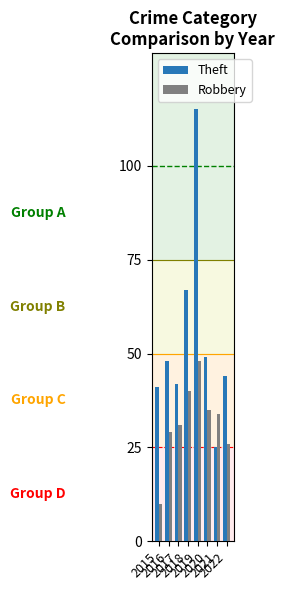

Which series has the widest spread of values?

Theft